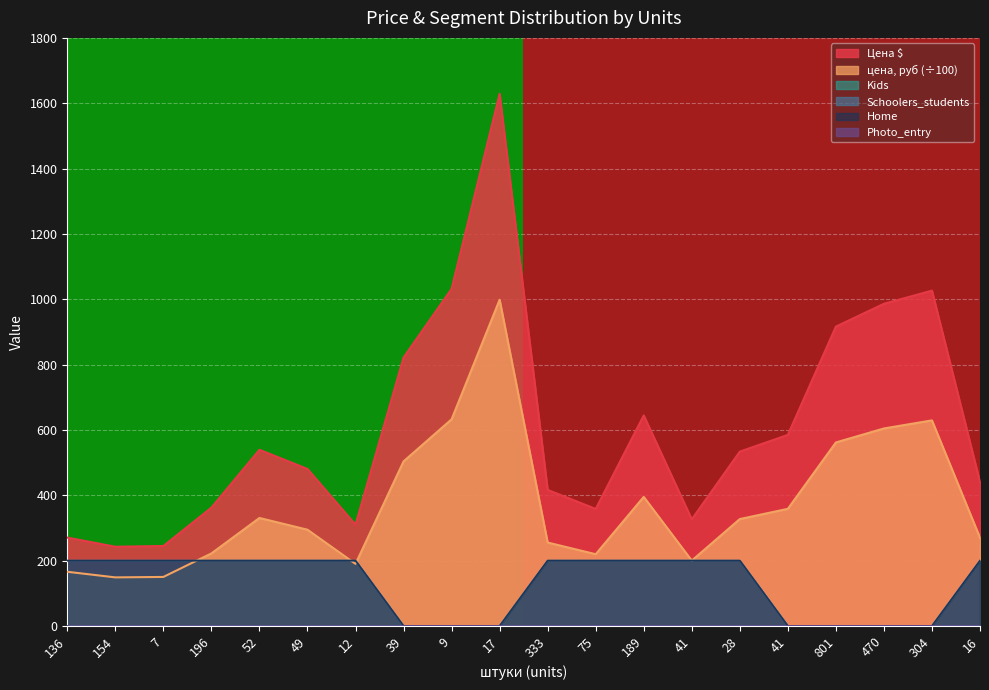

How many lines are shown in the chart?

6